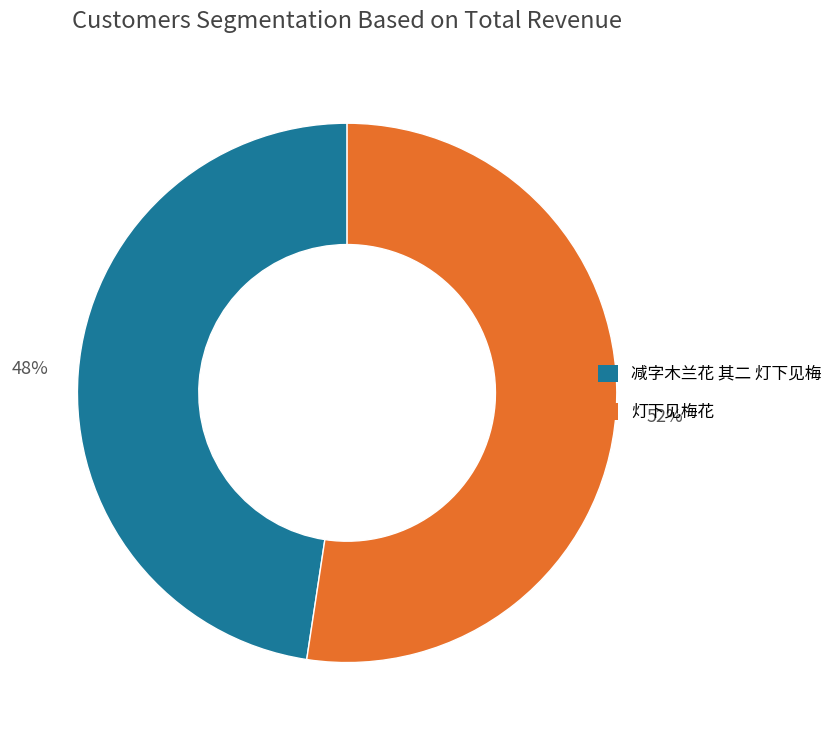

Does 减字木兰花 其二 灯下见梅 represent more than half of the total?

No